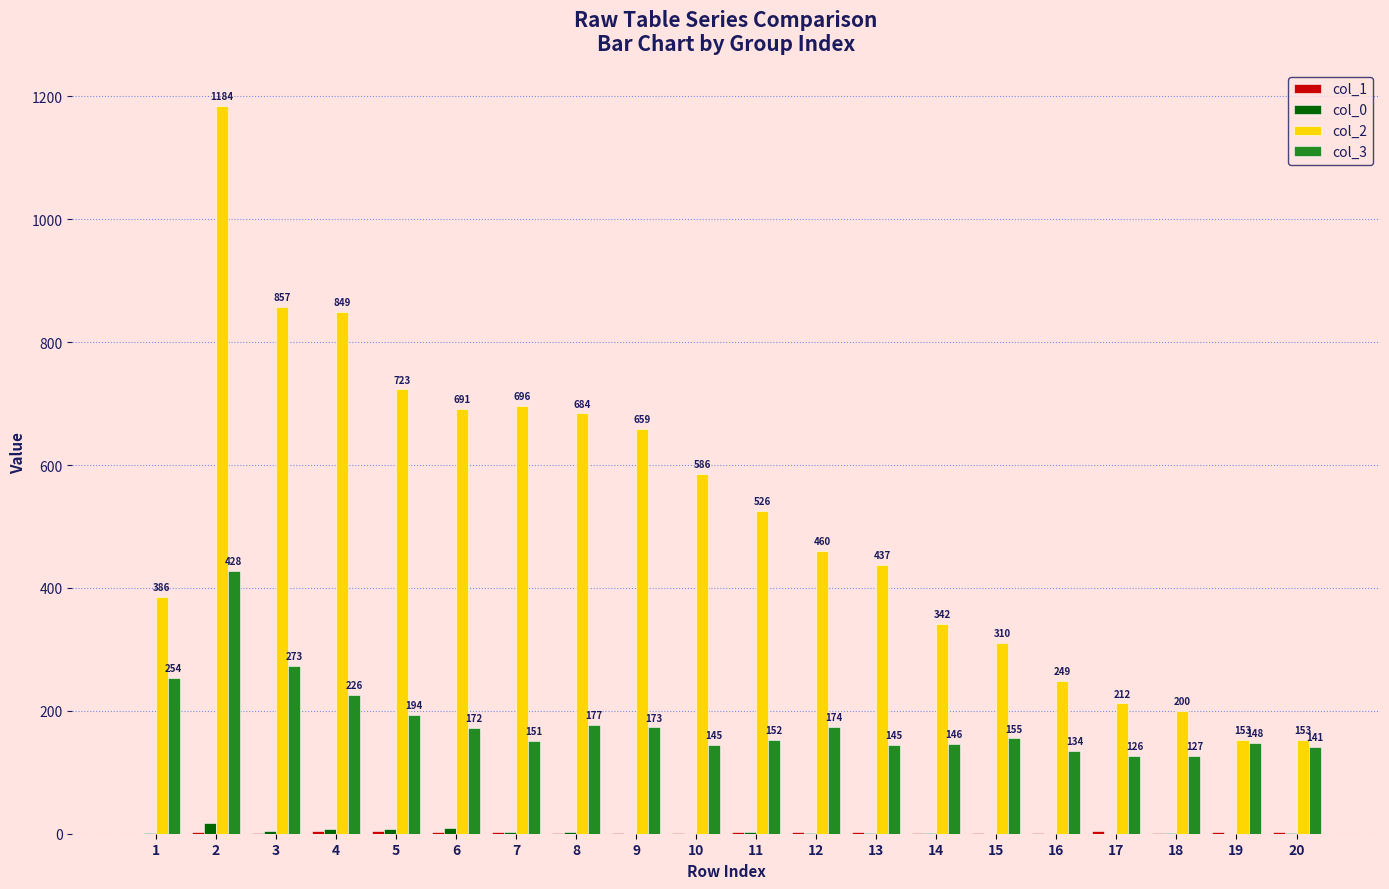

What is the total value across all series at 7?

851